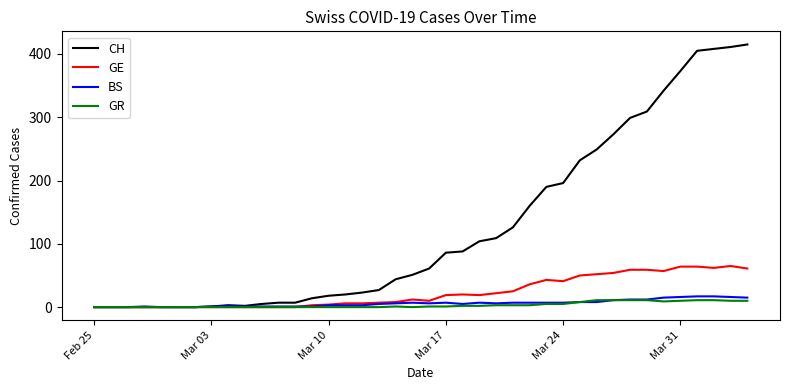

Which series has the widest spread of values?

CH